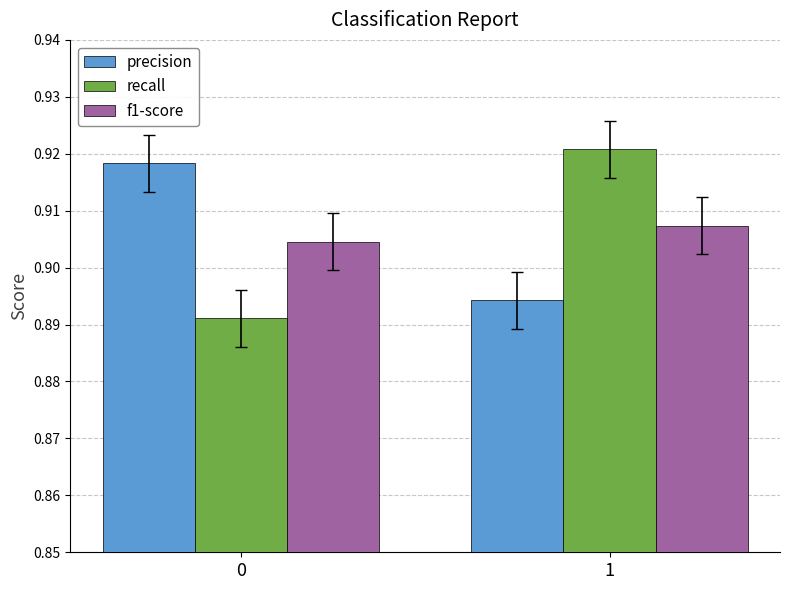

Count the precision values in the range 0 to 1.

2